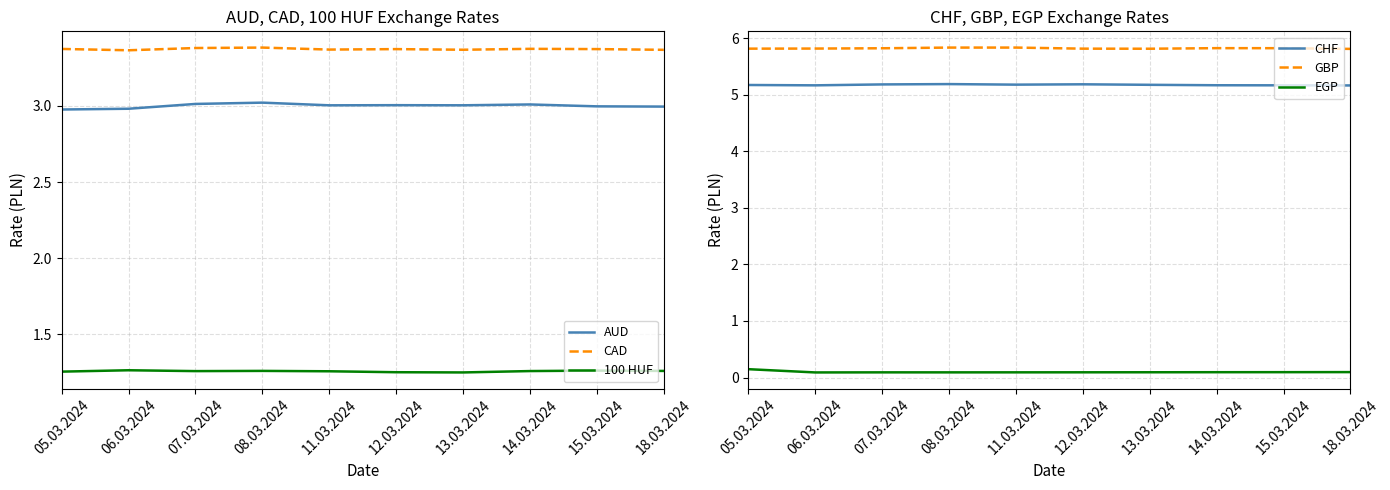

True or false: EGP has a value of 0.2 at 07.03.2024.

False